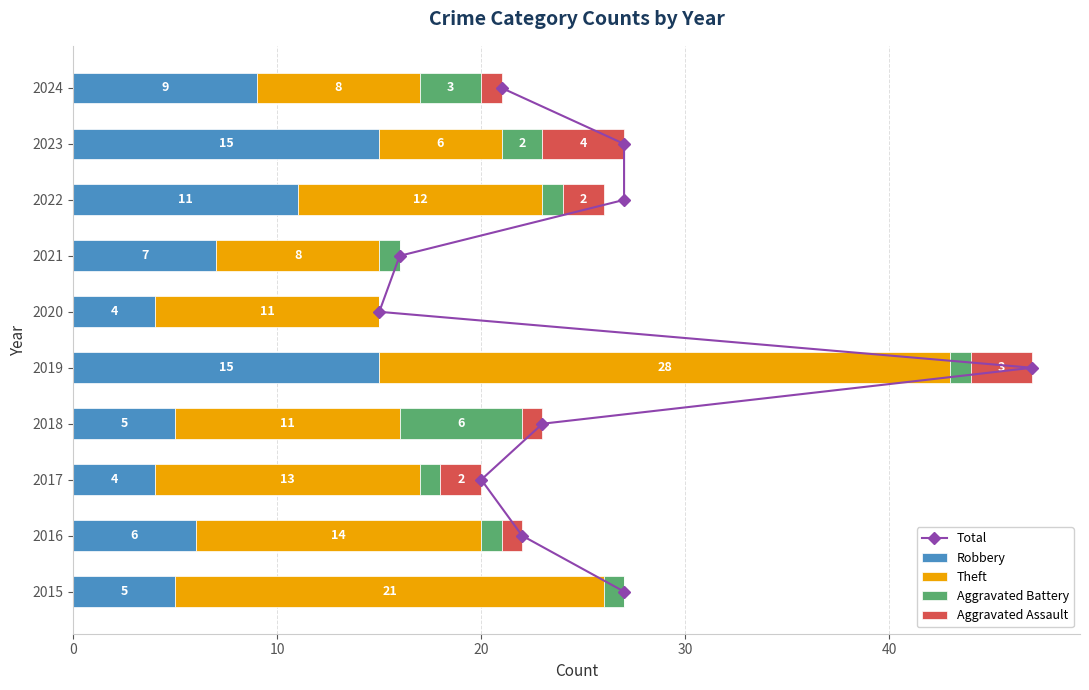

What is the highest value of the Robbery series?

15